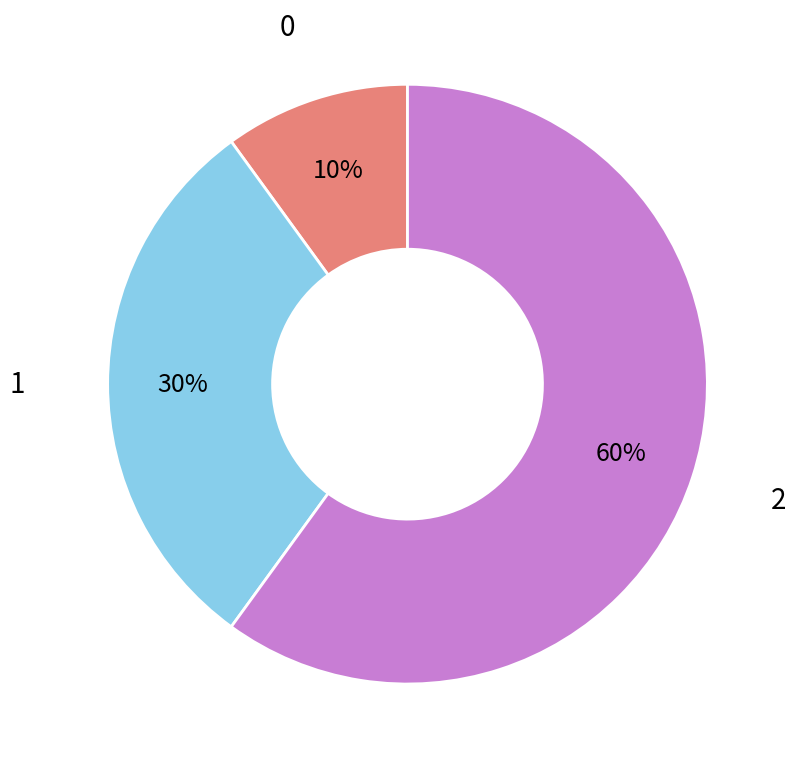

Is there any slice that represents more than half of the pie?

Yes